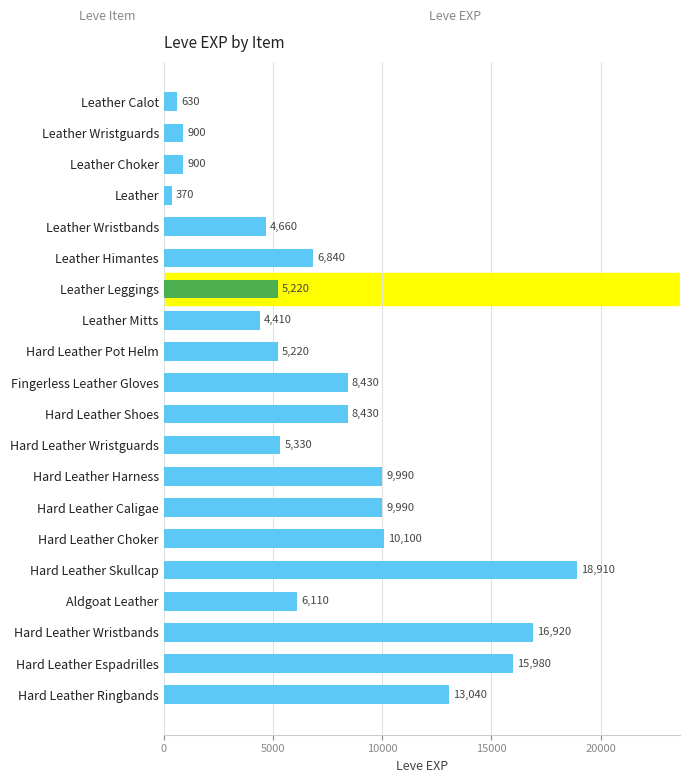

Reading left to right, what are all the values shown in this chart?

630	900	900	370	4660	6840	5220	4410	5220	8430	8430	5330	9990	9990	10100	18910	6110	16920	15980	13040